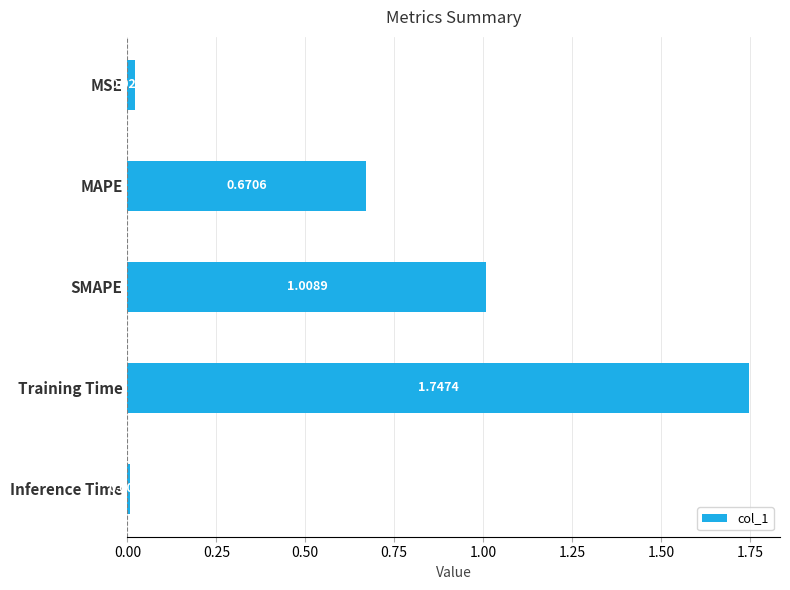

Rank the categories by value from lowest to highest.

Inference Time, MSE, MAPE, SMAPE, Training Time